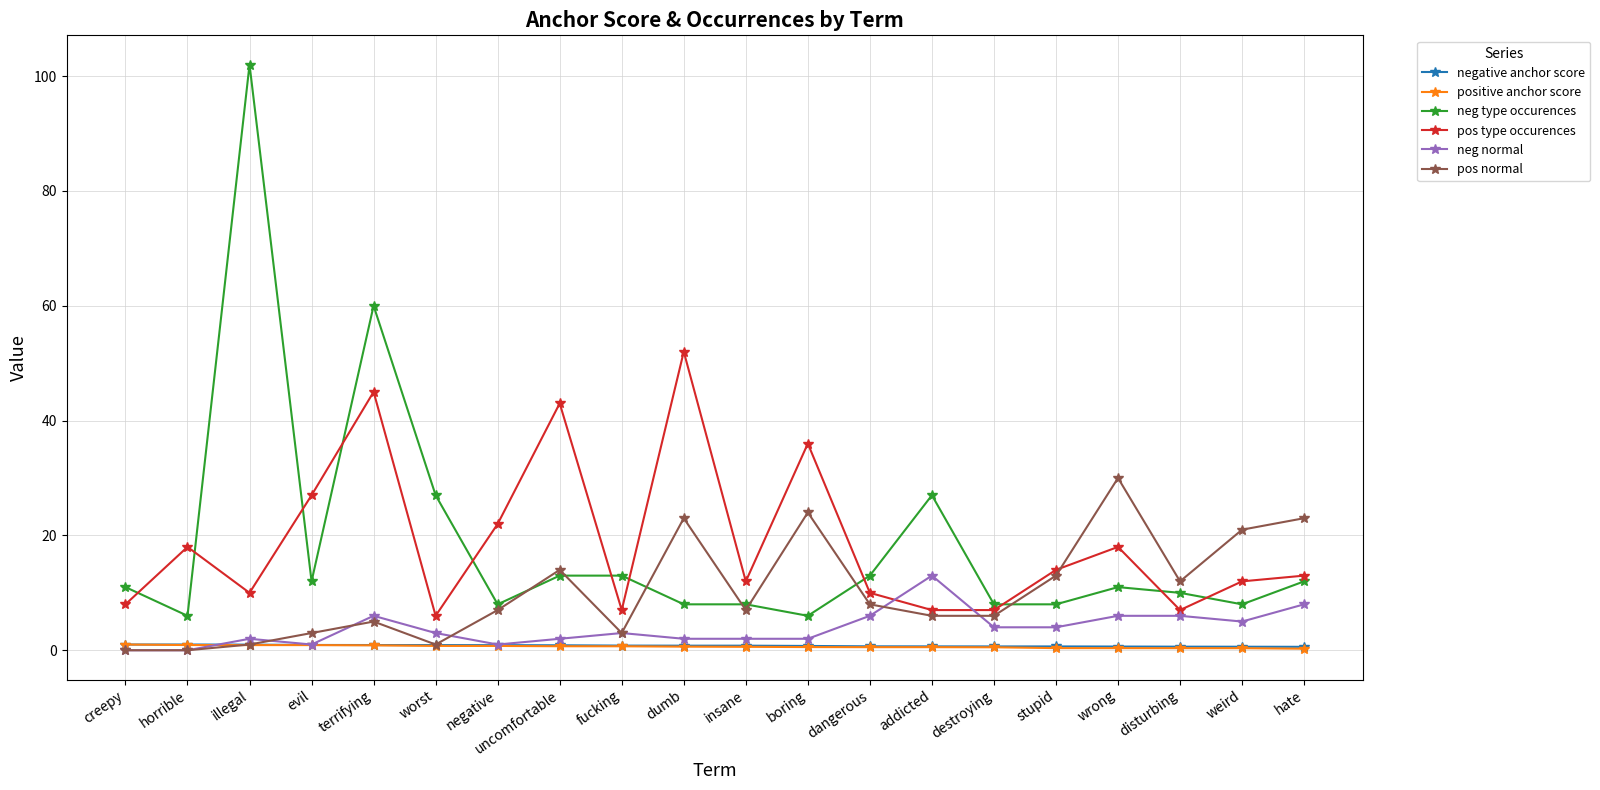

What is the sum of all neg type occurences values?

371.0